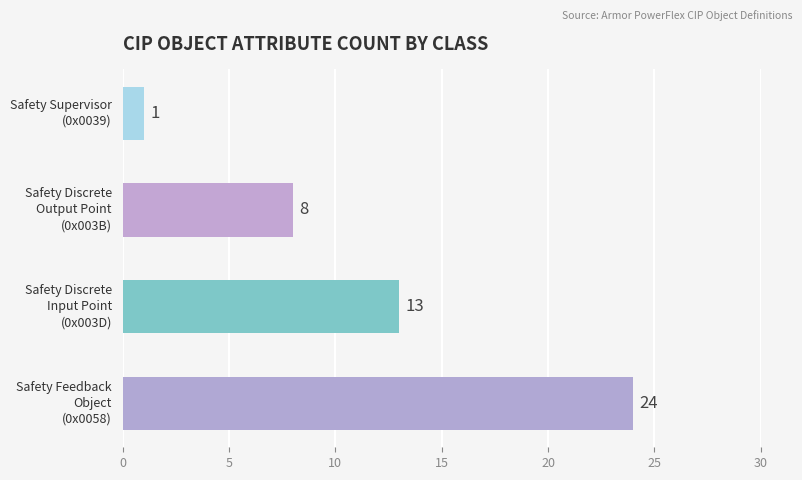

What is the maximum value shown in the chart?

24